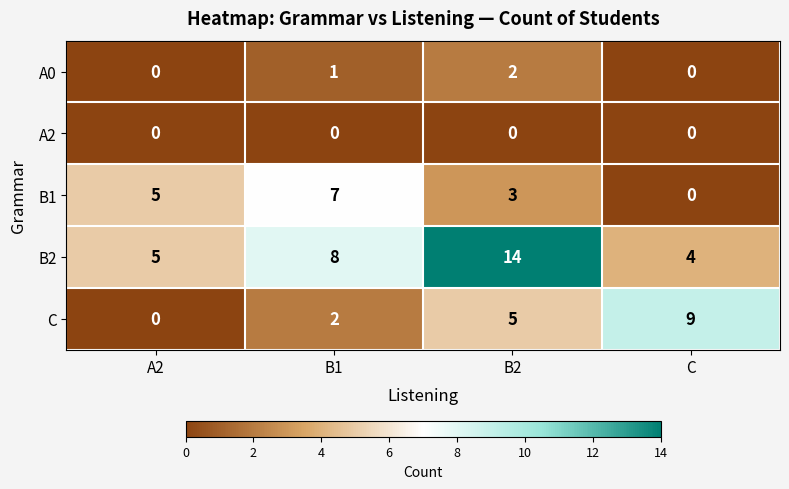

At which label does B1 reach its minimum?

C